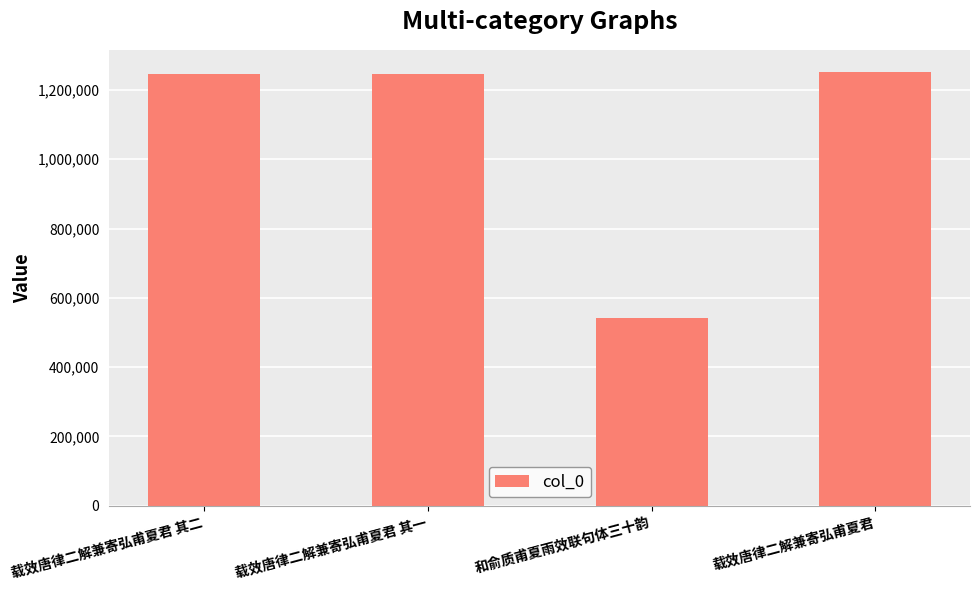

Is it true that the value at 和俞质甫夏雨效联句体三十韵 is 541750?

True